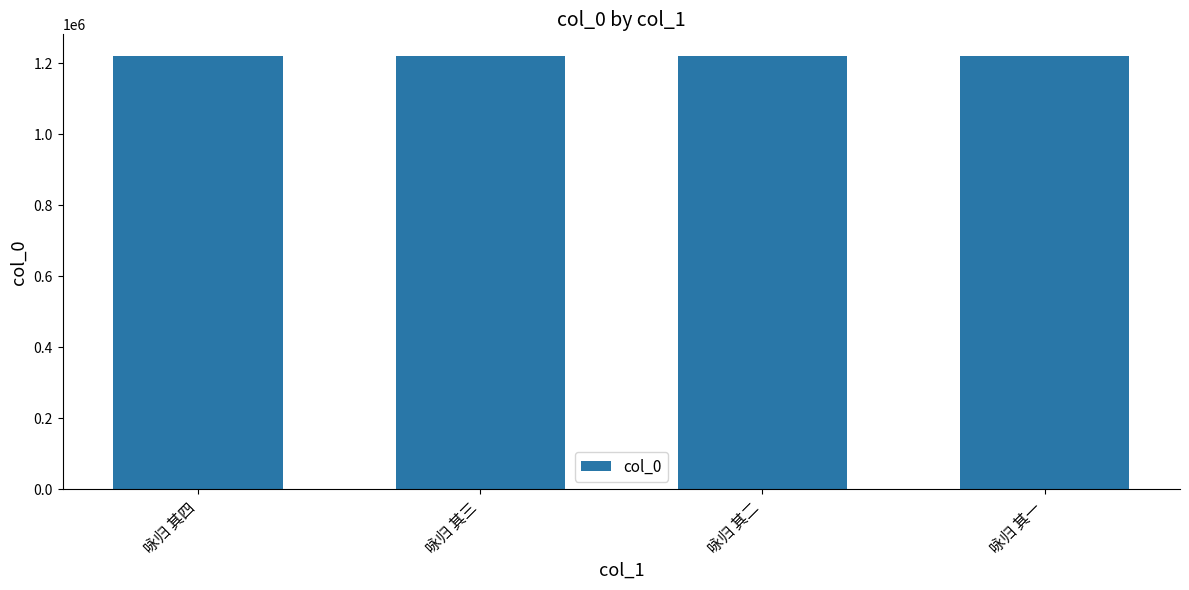

What is the label of the 1st bar from the left?

咏归 其四